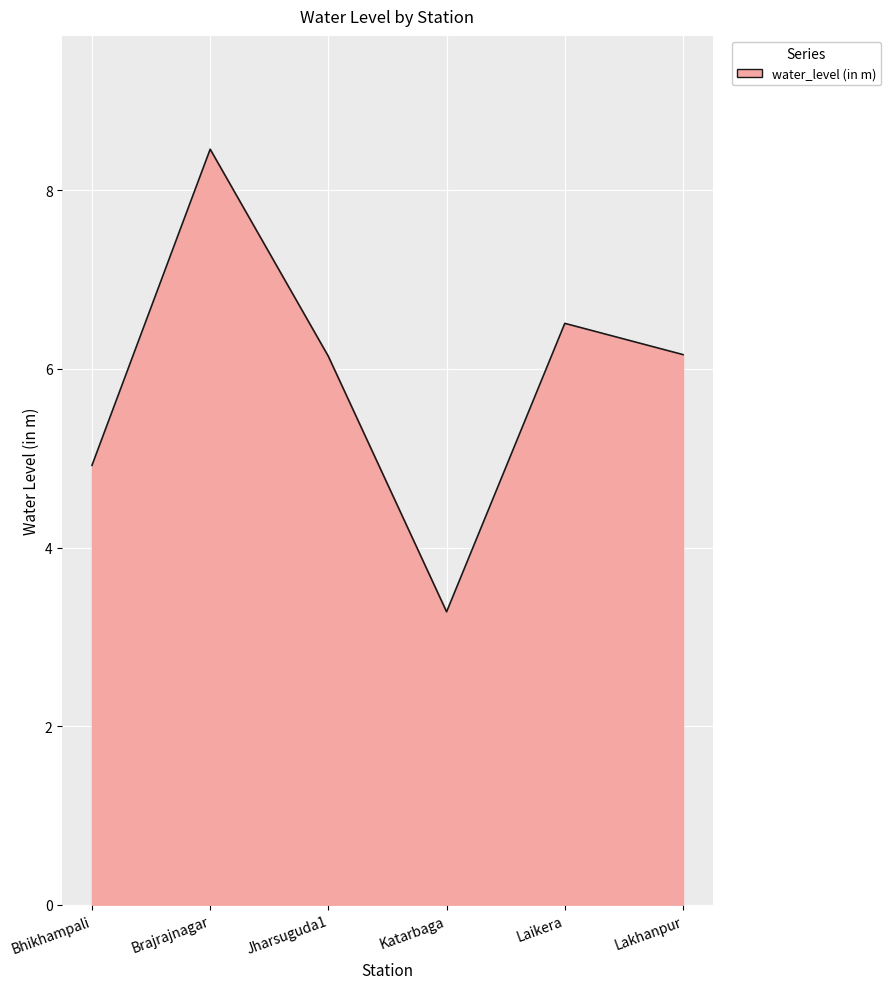

What position from the left is Bhikhampali?

1